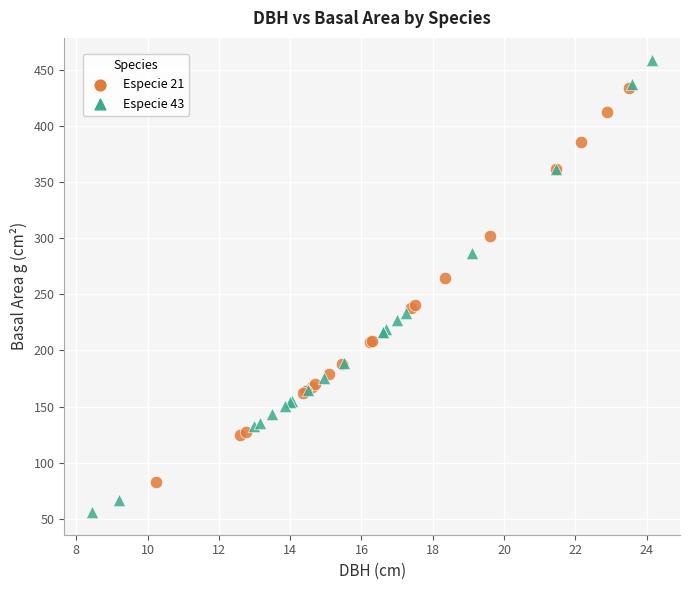

Which series reaches the minimum Y coordinate?

Especie 43